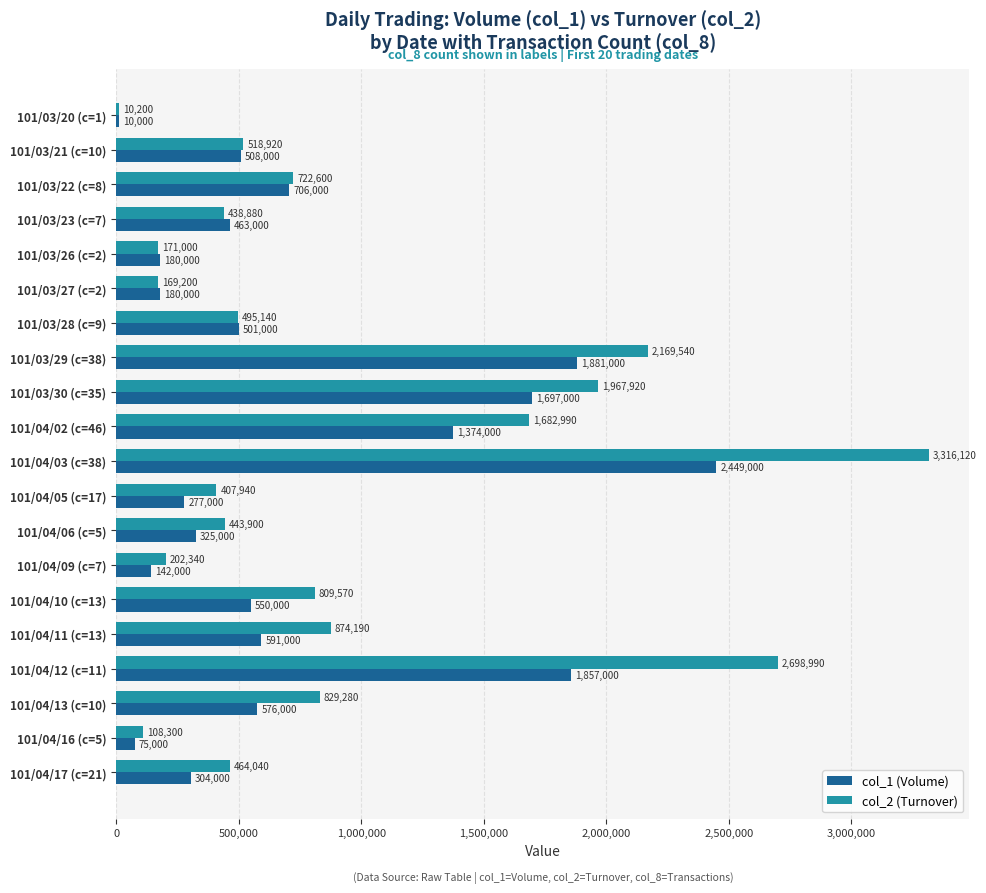

Which series changed the most between 101/04/06 (c=5) and 101/04/09 (c=7)?

col_2 (Turnover)